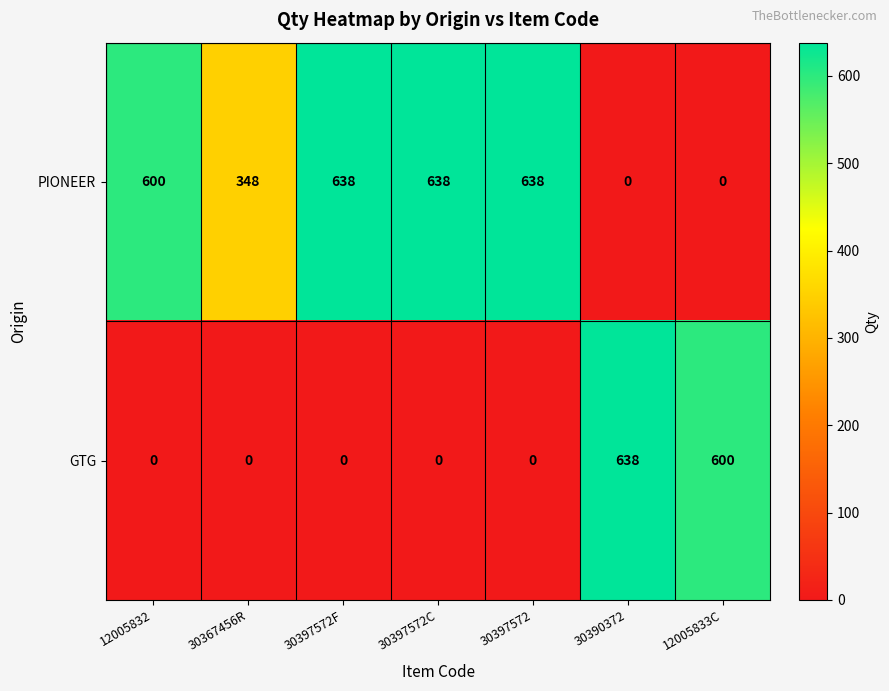

Is the value of PIONEER at 30390372 greater than the value of GTG at 12005833C?

No